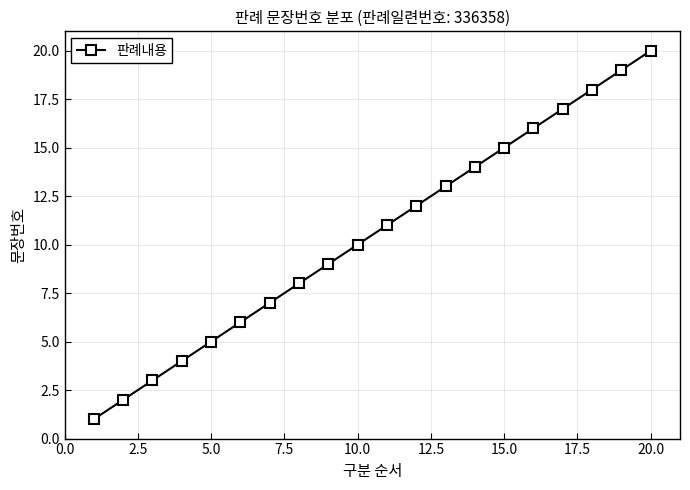

Reading left to right, extract all data points from this chart.

1	2	3	4	5	6	7	8	9	10	11	12	13	14	15	16	17	18	19	20